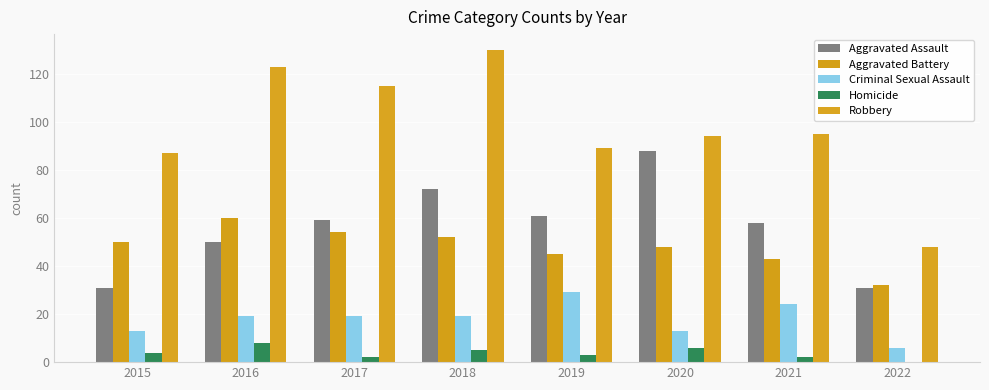

Which series has the largest range (max minus min)?

Robbery